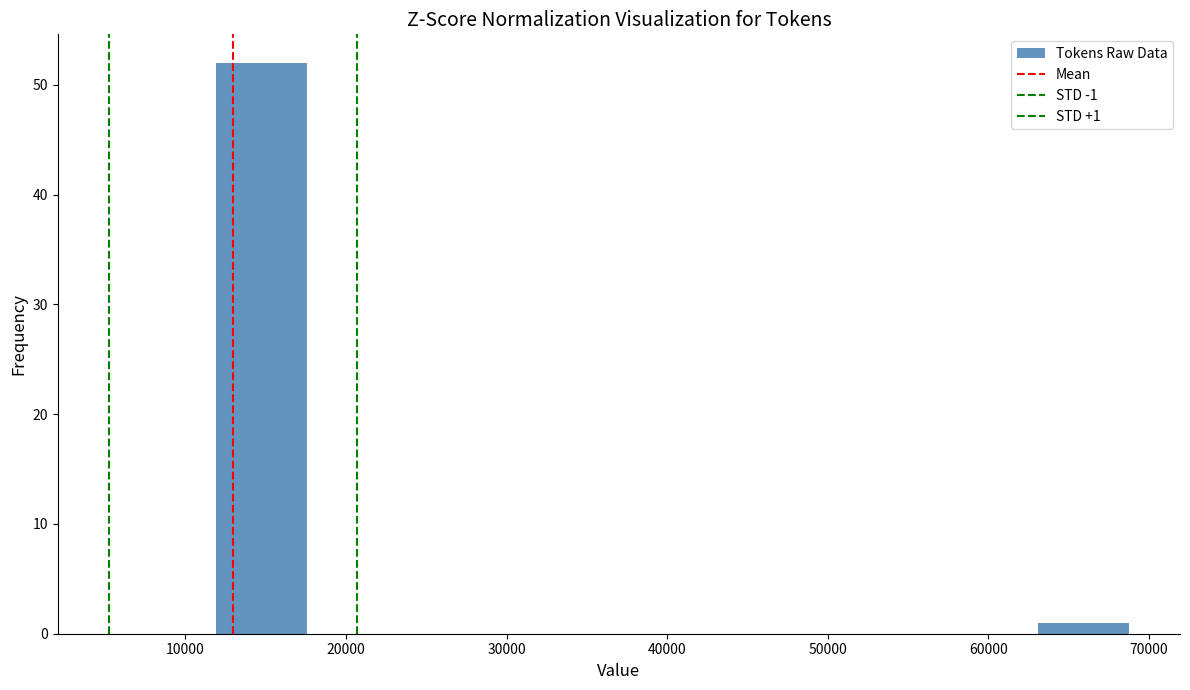

Which range on the x-axis has the tallest bar?

12000 to 18000